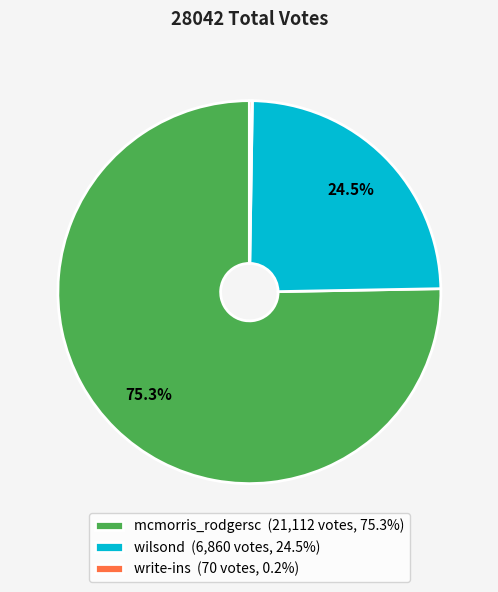

What is the total percentage of mcmorris_rodgersc (21,112 votes, 75.3%) and wilsond (6,860 votes, 24.5%)?

99.8%